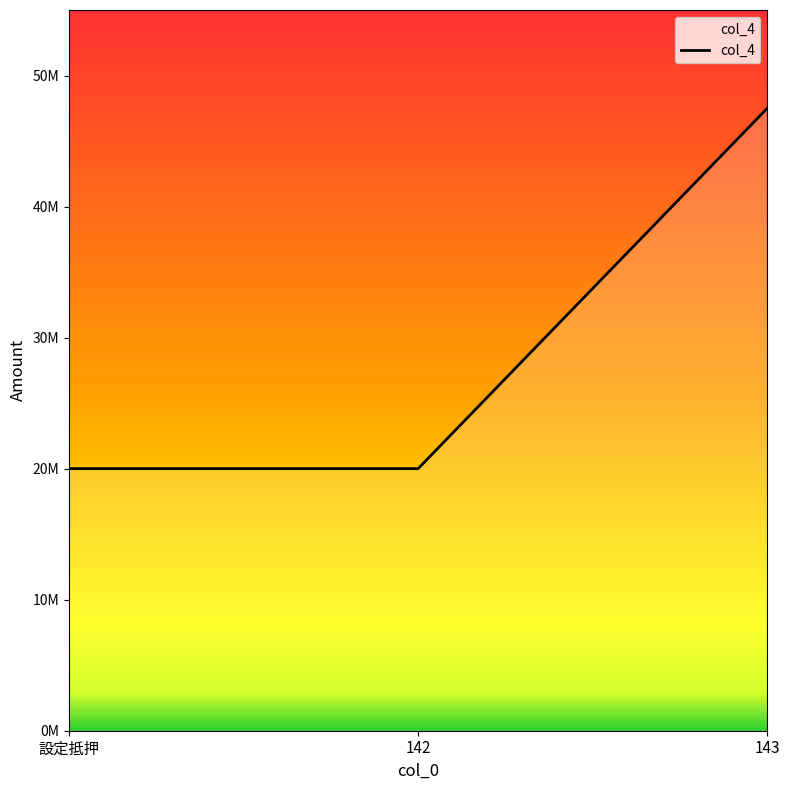

Count the number of data series in this chart.

1